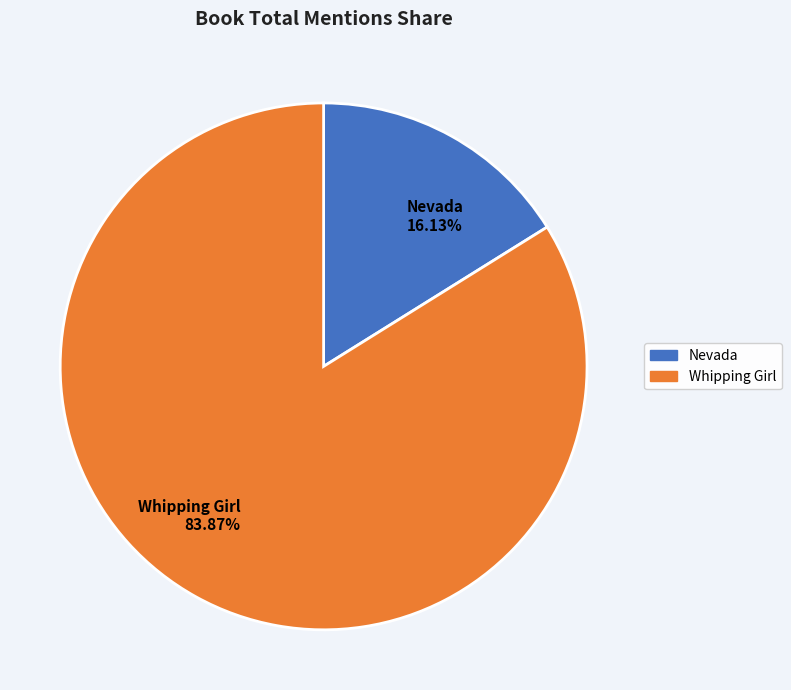

To the nearest percent, what is the difference between the largest and smallest slice percentages?

68%